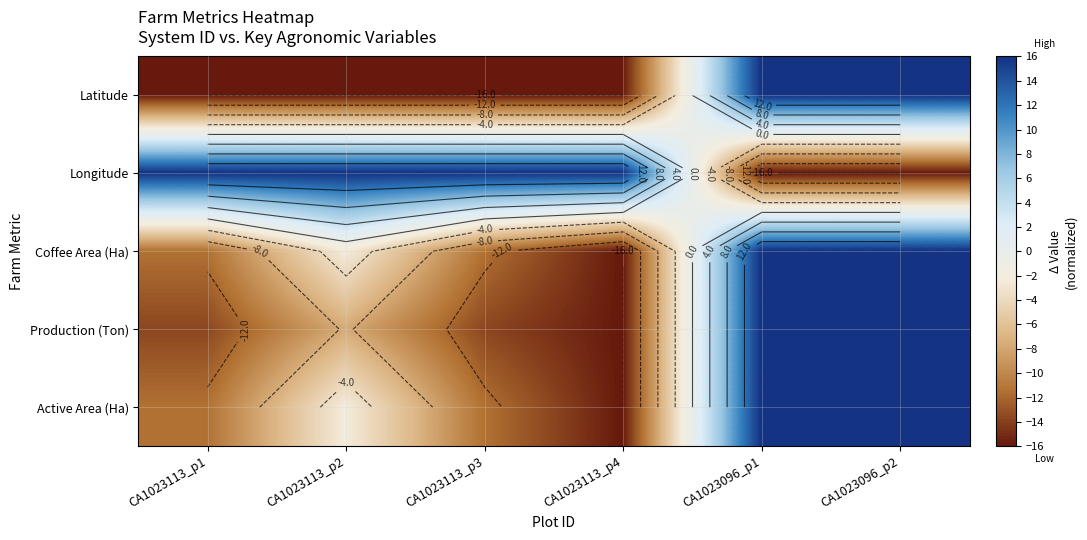

What is the spread (max minus min) of values at CA1023113_p3?

32.0